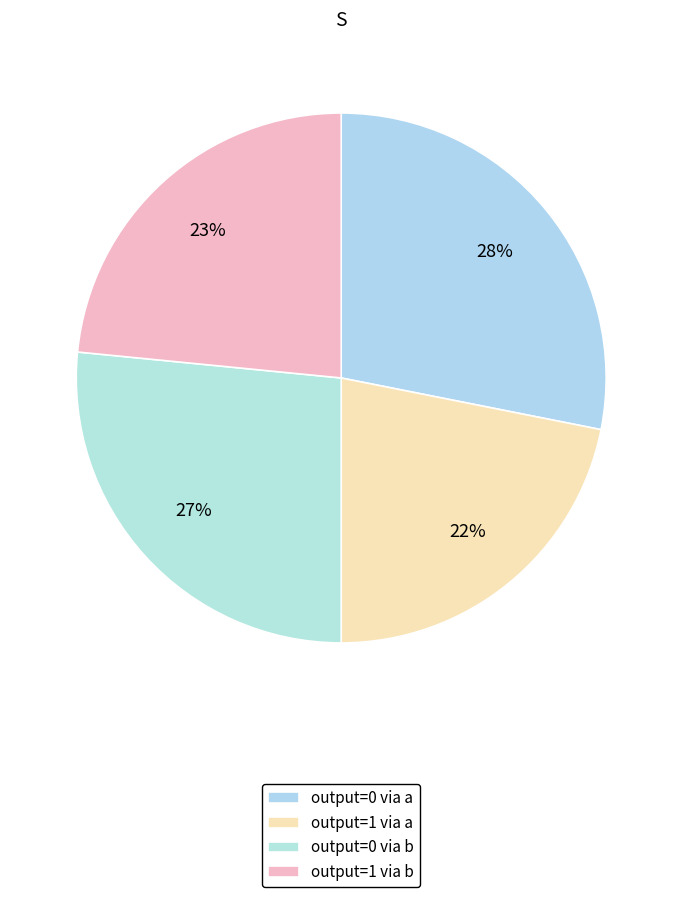

What is the smallest slice in the pie chart?

output_symbol=1, input=a